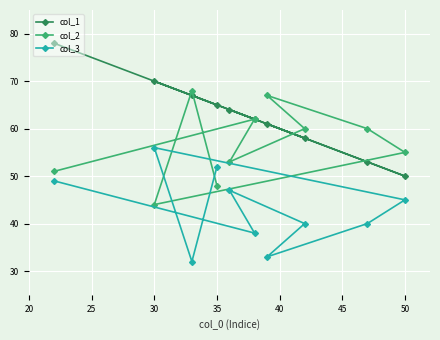

List the series in order of their peak value, lowest first.

col_3, col_2, col_1